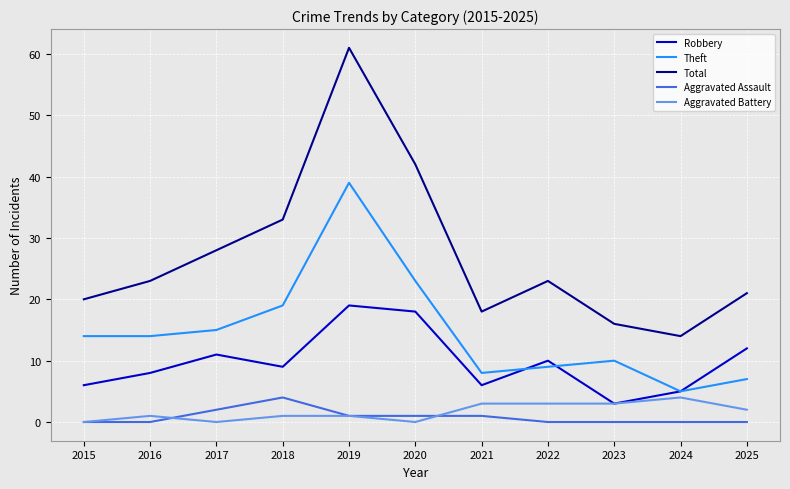

Read the Total value at 2017, to the nearest 5.

30